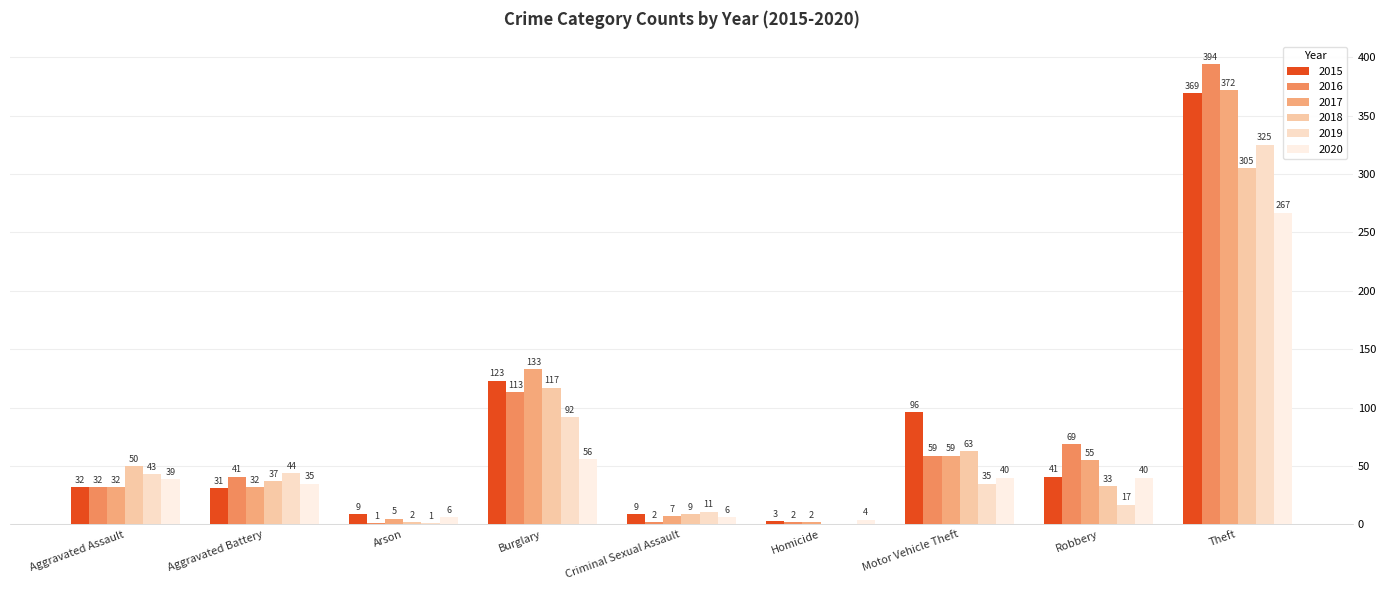

Which has a higher value, Criminal Sexual Assault or Motor Vehicle Theft?

Motor Vehicle Theft